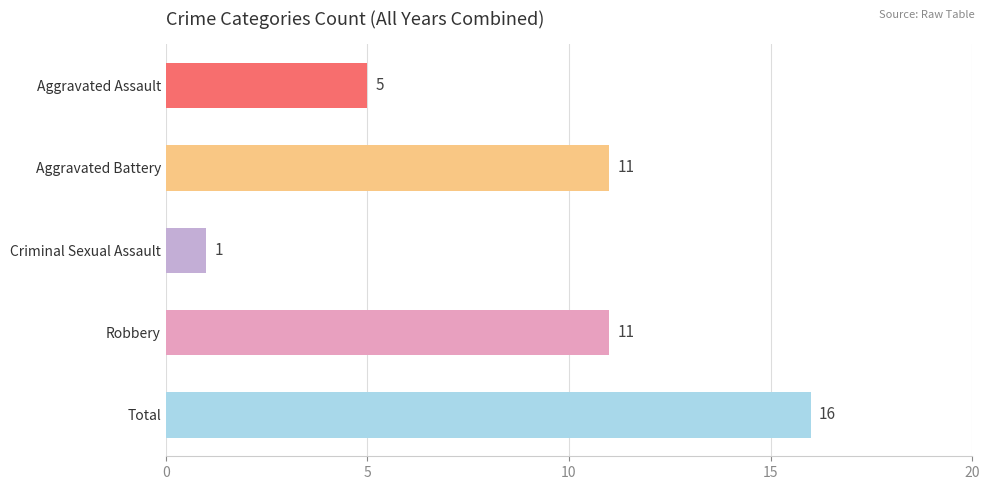

What is the difference between the maximum and second lowest values?

11